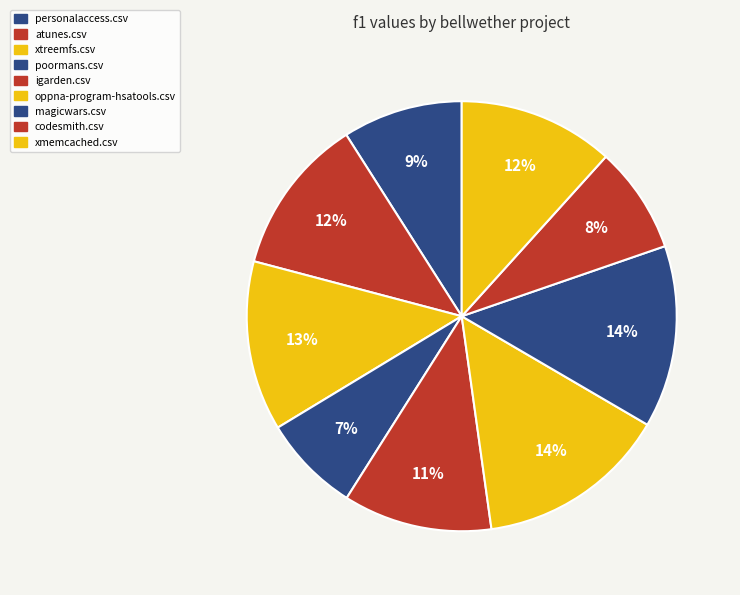

What percentage is the xmemcached.csv slice, to the nearest percent?

12%